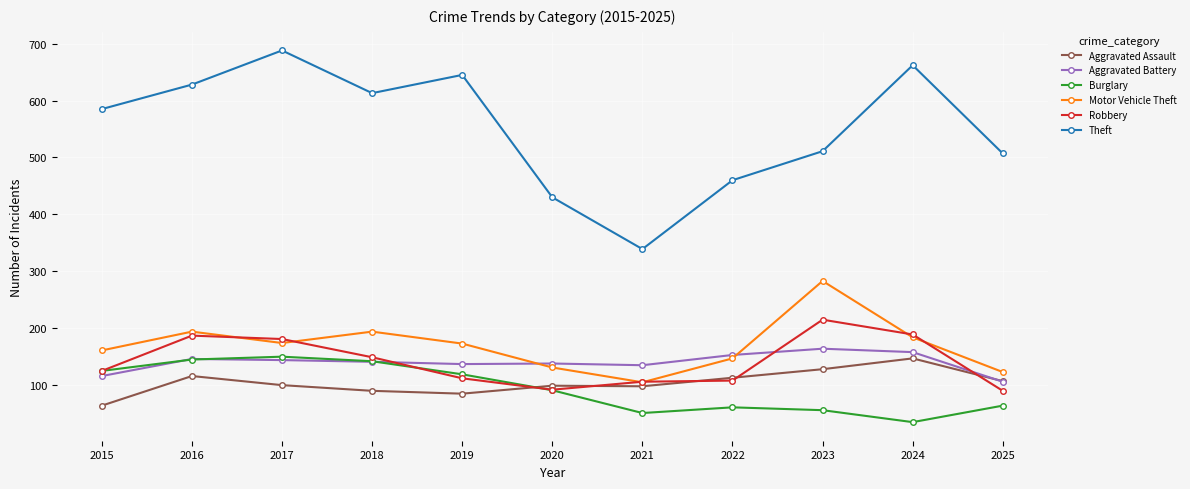

True or false: Burglary has more than 1 points higher than both neighbors.

True